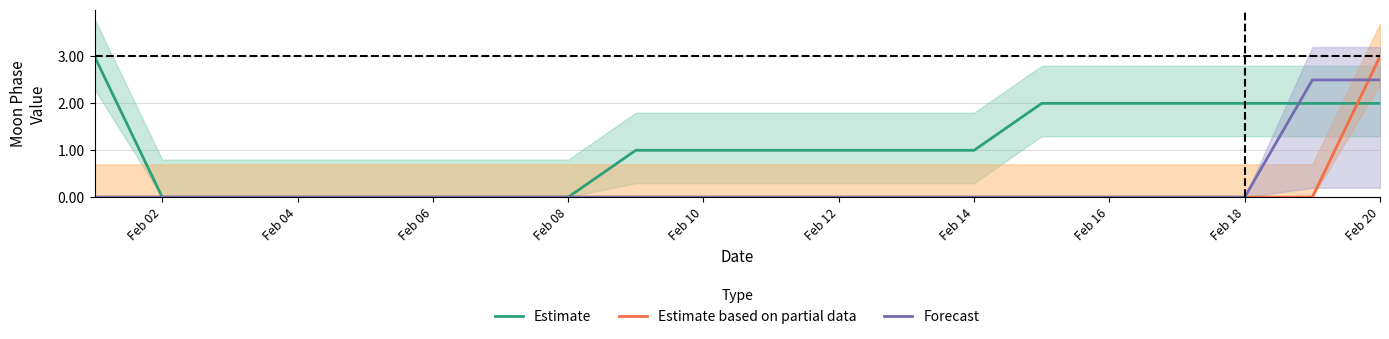

Count the Estimate based on partial data values in the range 0 to 1.

19